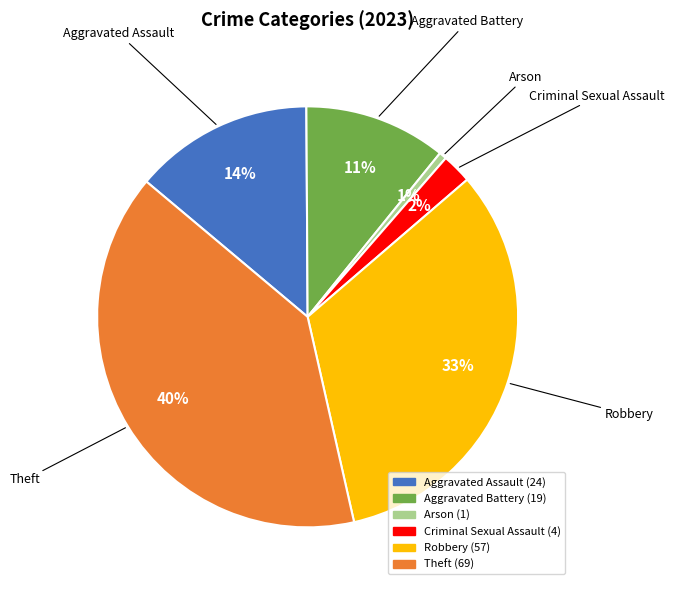

To the nearest percent, what portion does Criminal Sexual Assault represent?

2%